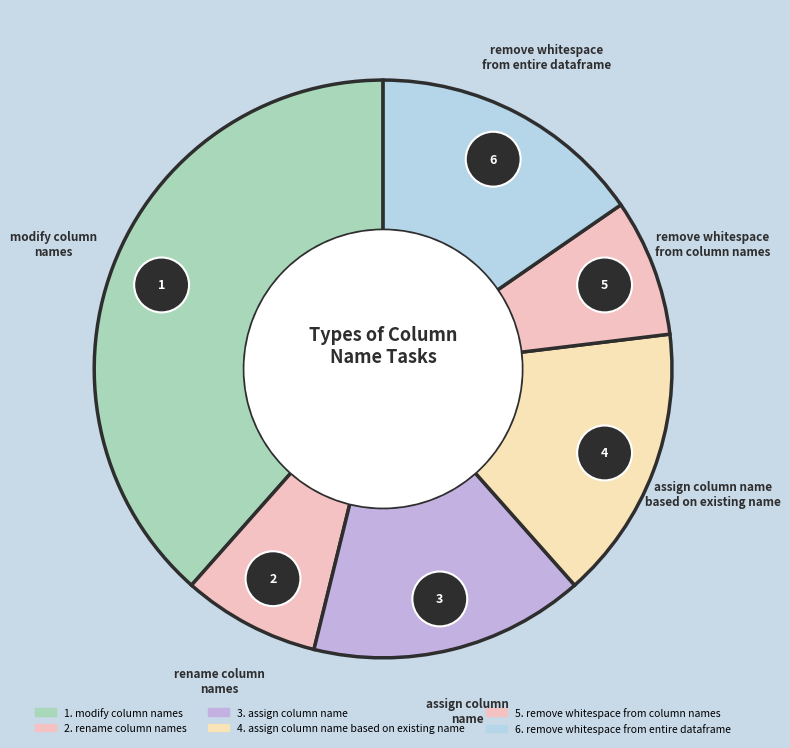

What is the total percentage of rename column
names and assign column name
based on existing name?

23.1%